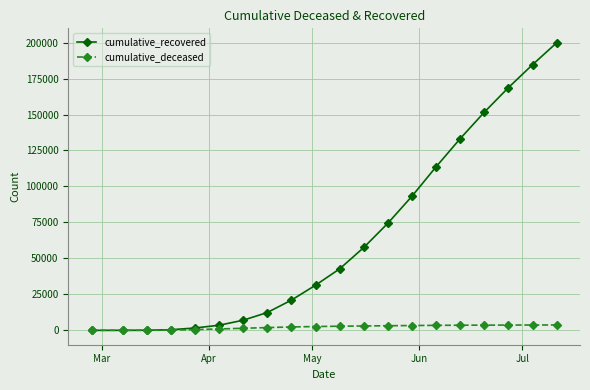

What is the maximum value for cumulative_recovered?

199895